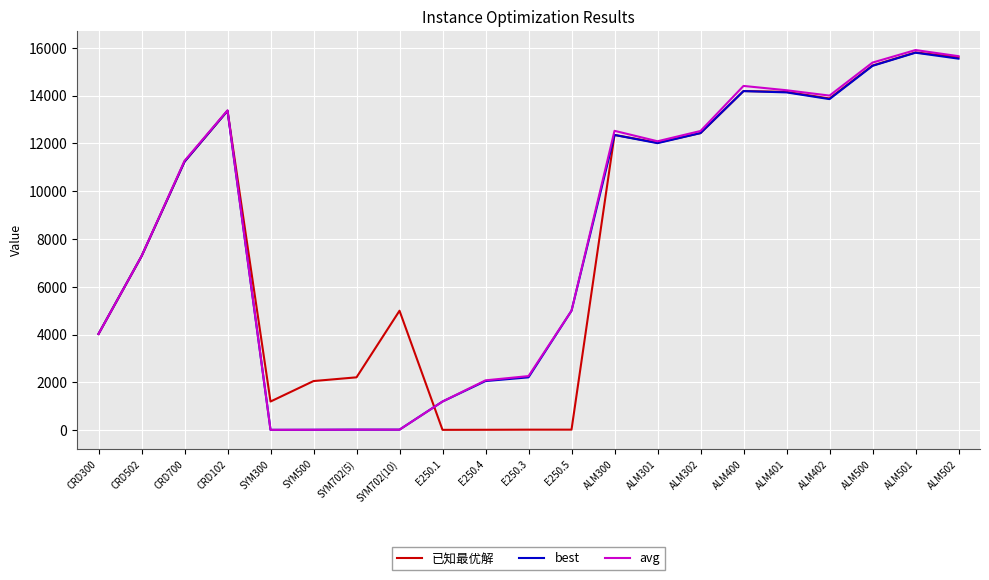

What is the sum of the avg values at E250.1 and CRD300?

5223.0